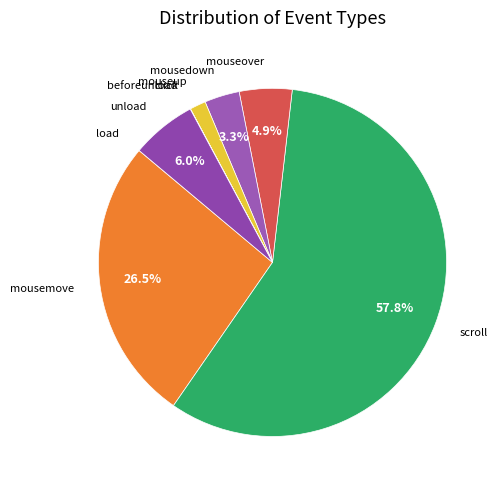

Which slice is the largest?

scroll